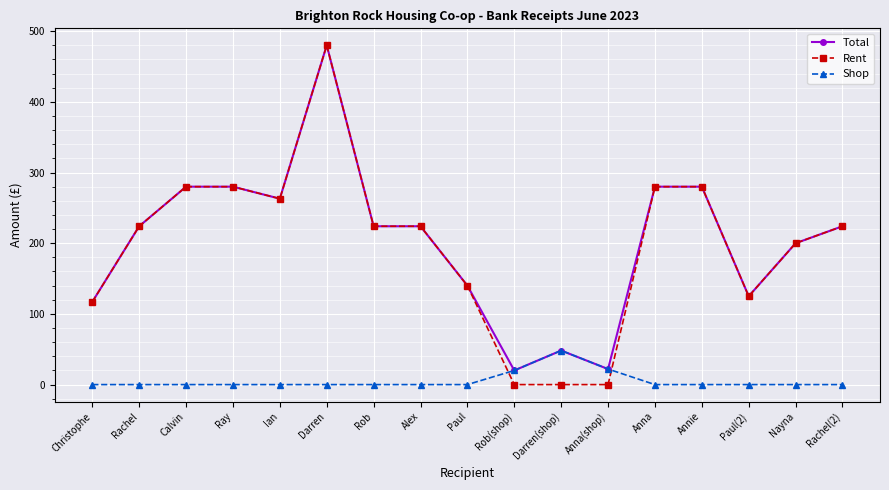

What is the maximum value shown in the chart?

480.0